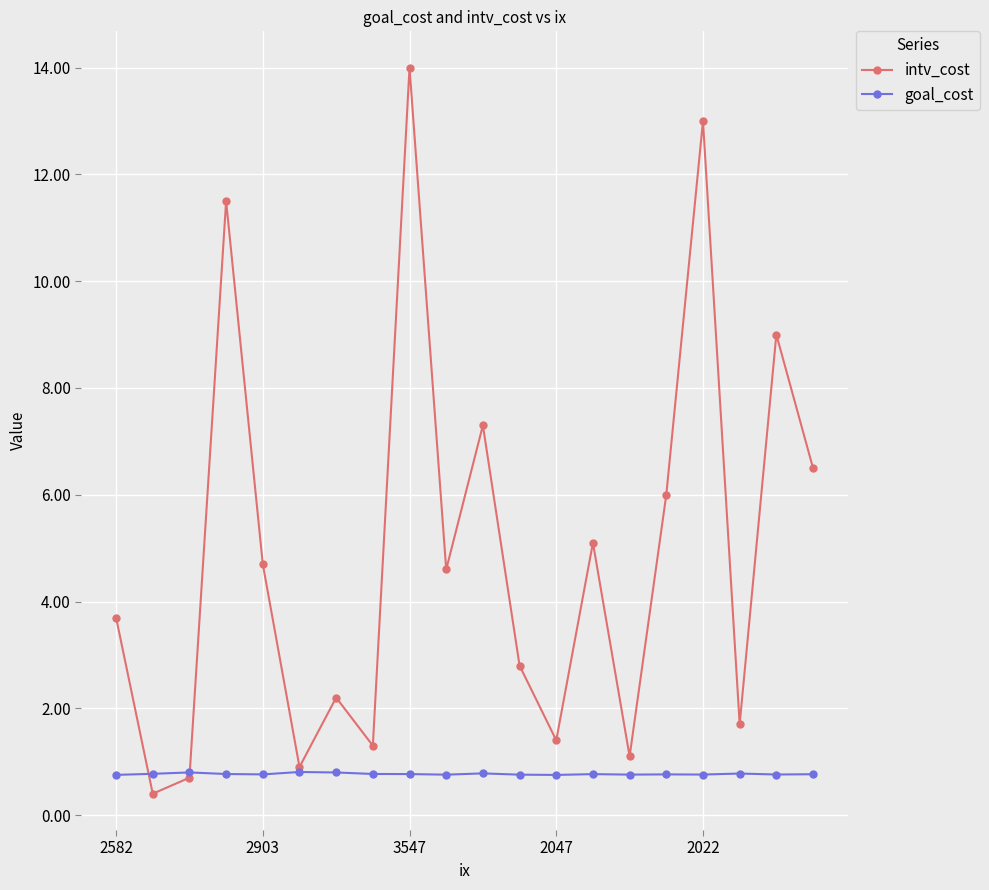

Which series has the largest range (max minus min)?

intv_cost